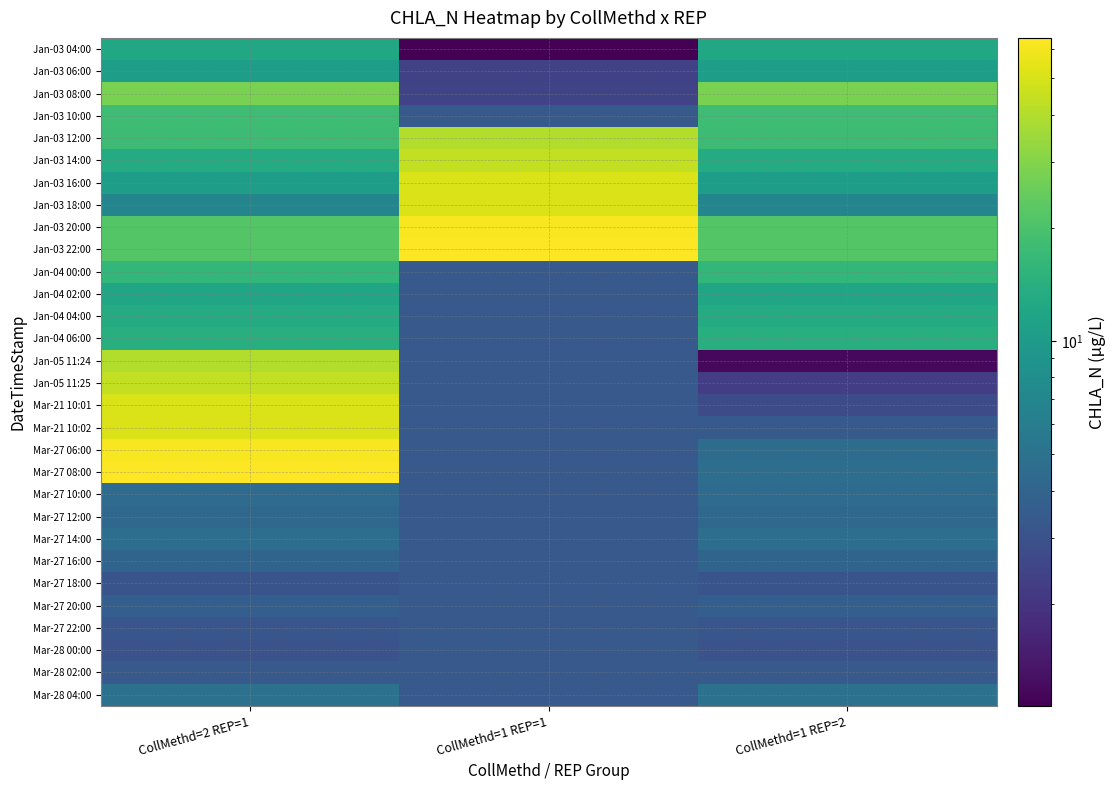

List the series in order of their peak value, highest first.

Jan-03 22:00, Mar-27 08:00, Jan-03 20:00, Mar-27 06:00, Jan-03 18:00, Mar-21 10:02, Jan-03 16:00, Mar-21 10:01, Jan-03 14:00, Jan-05 11:25, Jan-03 12:00, Jan-05 11:24, Jan-03 08:00, Jan-03 10:00, Jan-04 00:00, Jan-04 06:00, Jan-04 04:00, Jan-03 04:00, Jan-04 02:00, Jan-03 06:00, Mar-28 04:00, Mar-27 14:00, Mar-27 10:00, Mar-27 12:00, Mar-27 16:00, Mar-27 20:00, Mar-27 18:00, Mar-27 22:00, Mar-28 00:00, Mar-28 02:00